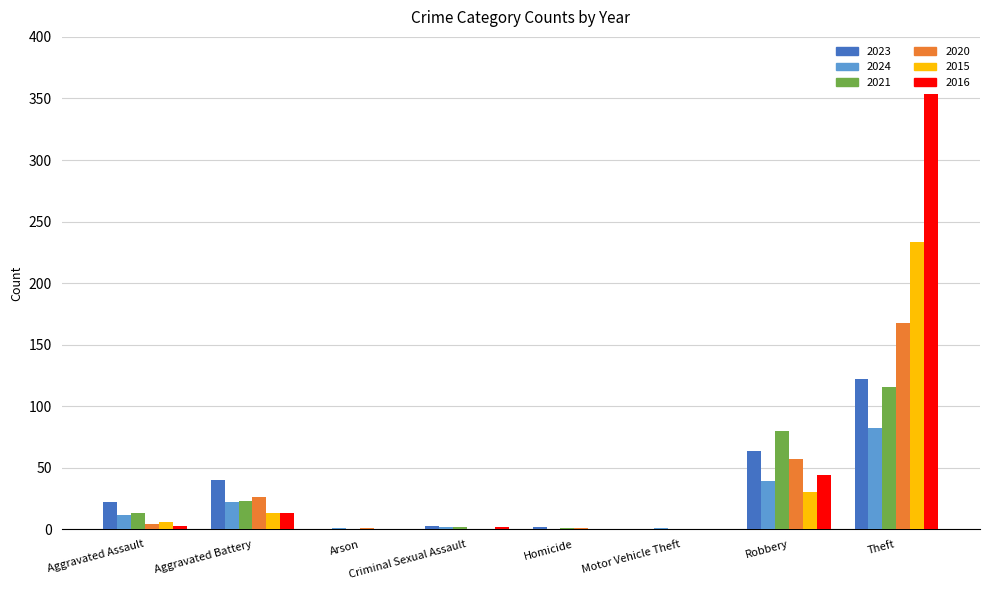

The 2021 series shows 0 at Motor Vehicle Theft. True or false?

True